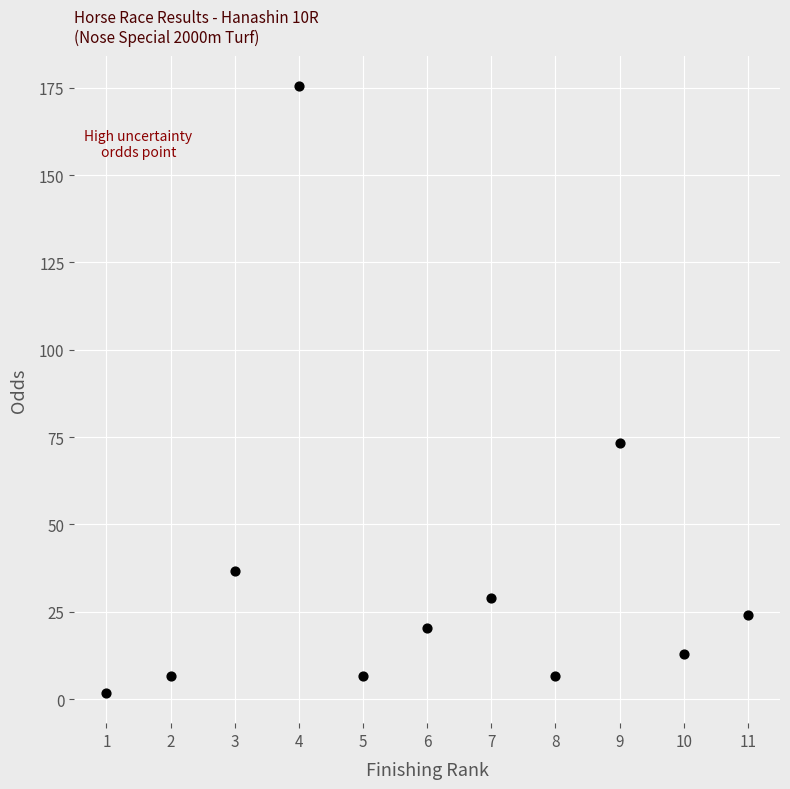

What is the range of Y values (max minus min)?

173.7